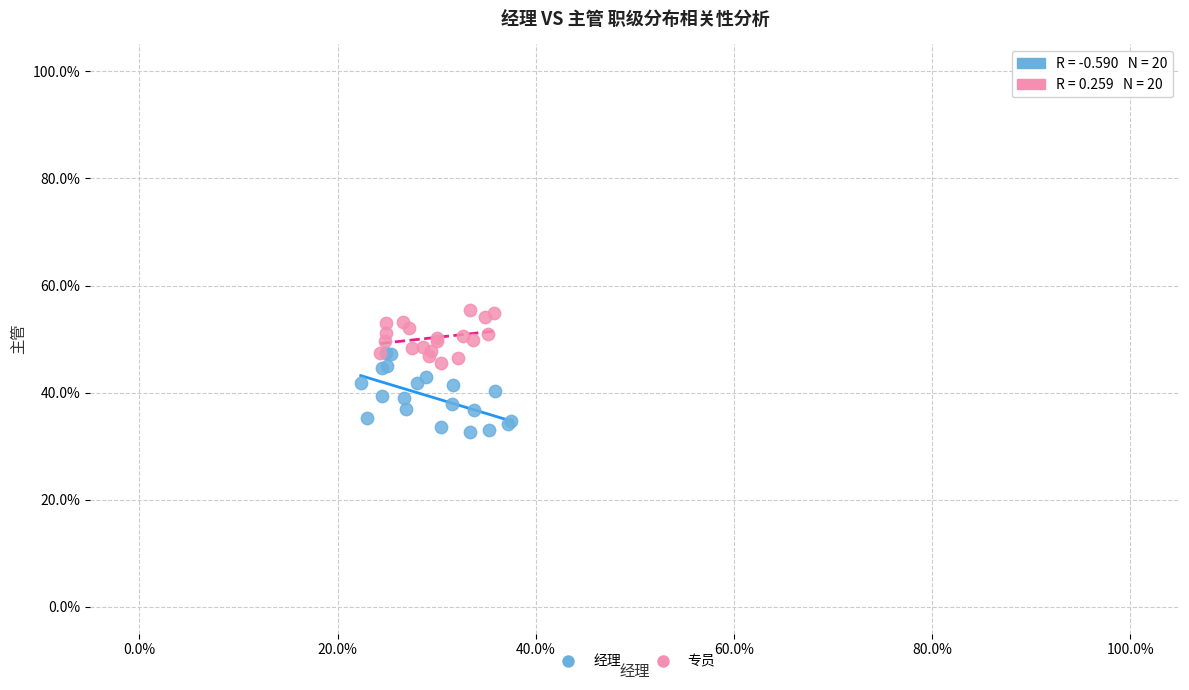

What are all the series names shown in the legend?

经理, 专员